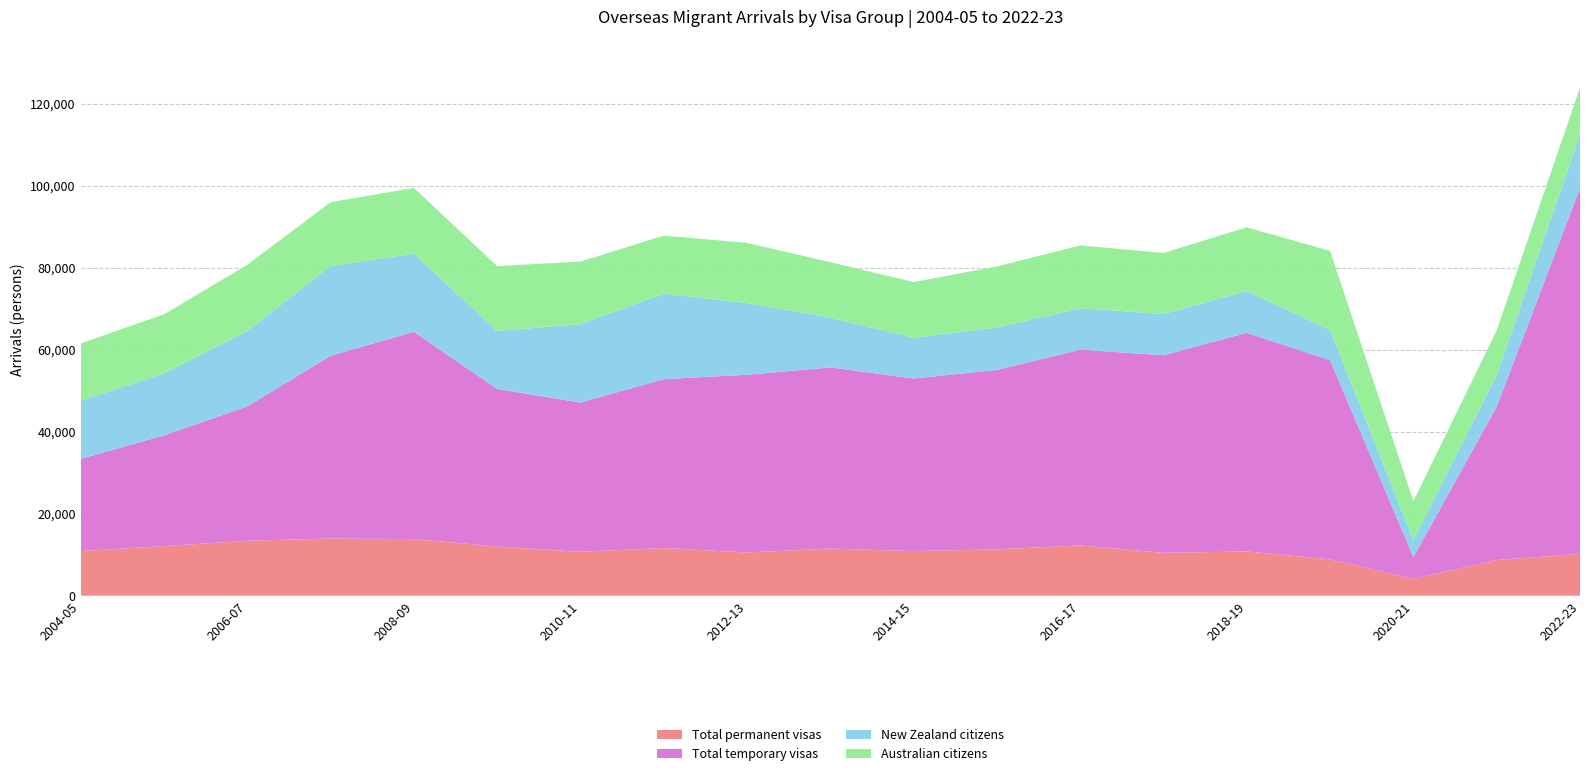

Reading right to left, list all the values displayed in this chart.

Total permanent visas: 10190	8710	4090	8870	10790	10460	12270	11310	10890	11490	10540	11640	10710	12000	13810	13950	13420	12080	10910
Total temporary visas: 89220	37420	5350	48570	53320	48200	47740	43760	42080	44200	43350	41180	36410	38440	50560	44580	32750	27030	22460
New Zealand citizens: 13020	7770	4140	7400	10210	10040	10120	10340	9960	12150	17490	20850	19130	14120	19070	21860	18380	15130	14160
Australian citizens: 11490	10800	9470	19250	15530	14900	15300	14900	13570	13500	14670	14160	15240	15830	16030	15570	16160	14380	14010